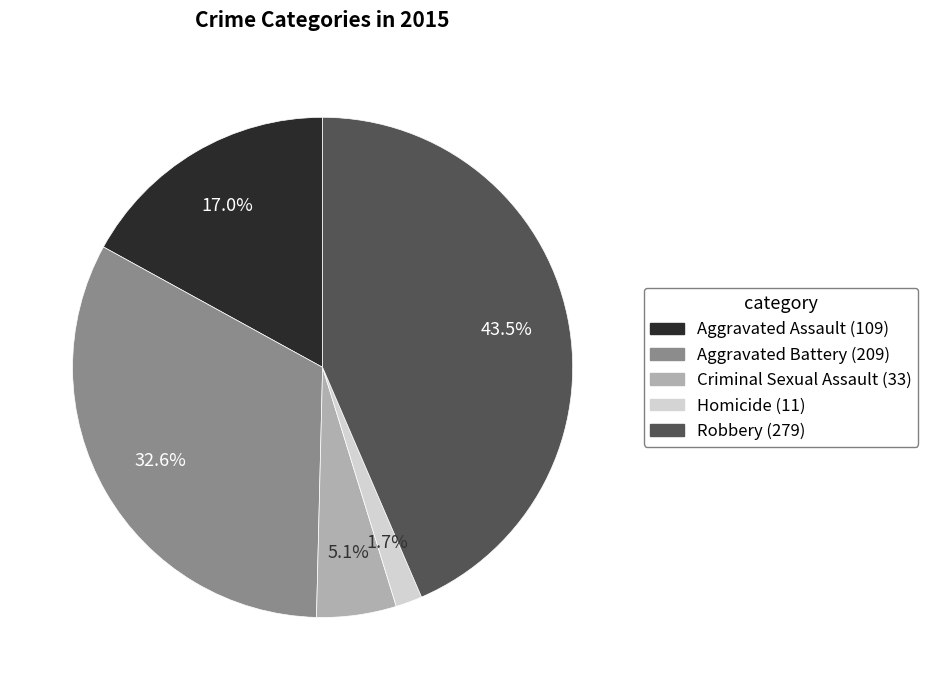

True or false: Aggravated Battery accounts for 33% of the total.

True